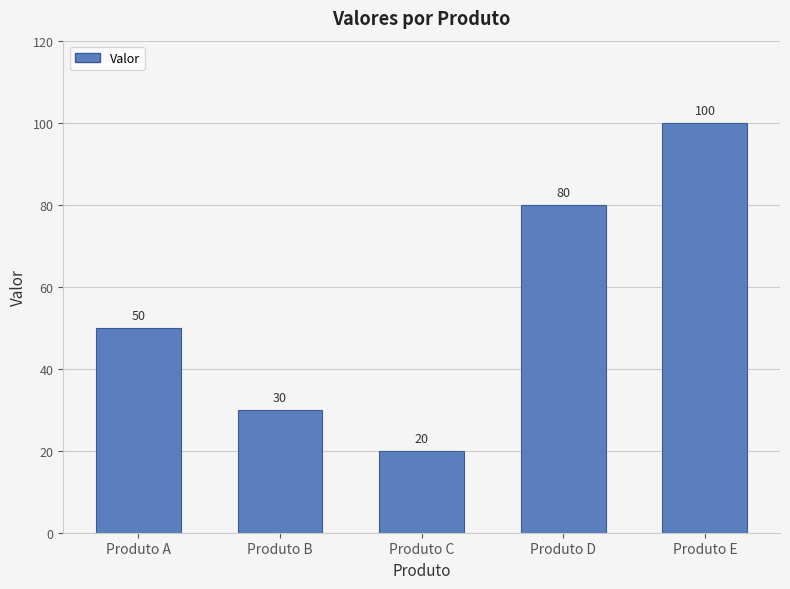

List the labels in order of value, largest first.

Produto E, Produto D, Produto A, Produto B, Produto C